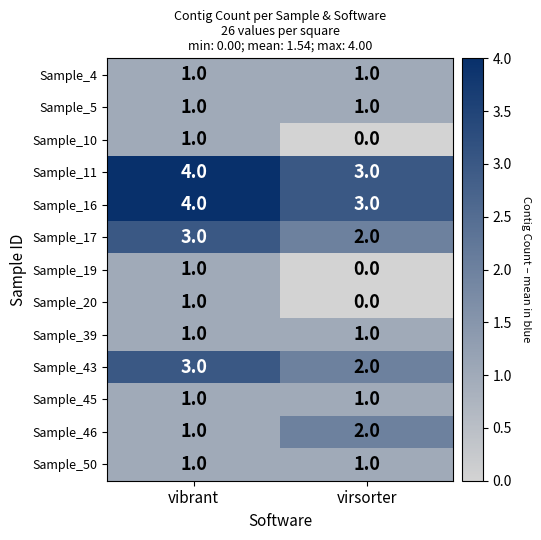

List the labels in order of Sample_10 value, smallest first.

virsorter, vibrant